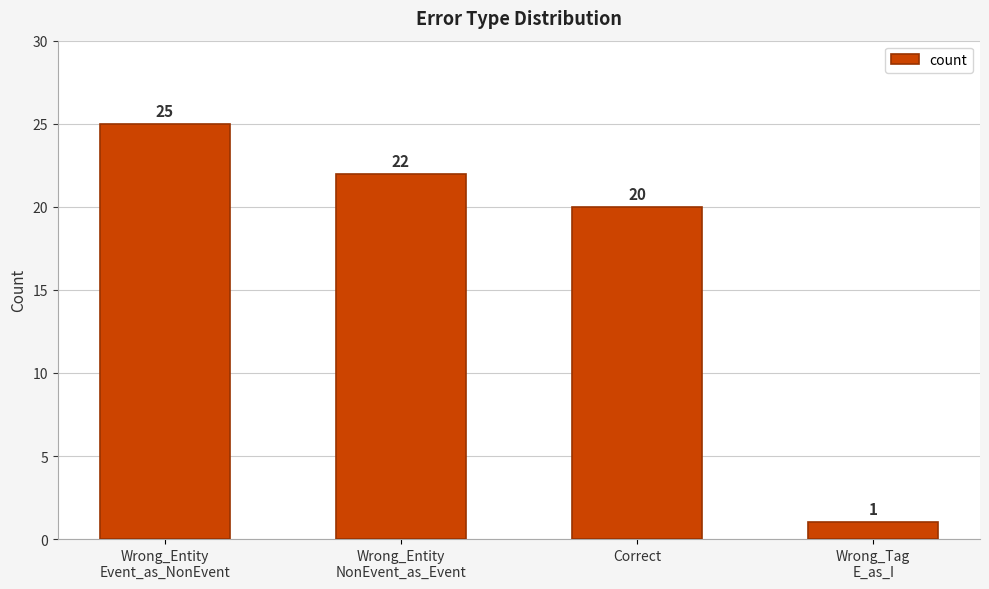

What is the change in value from Wrong_Entity
NonEvent_as_Event to Correct?

-2